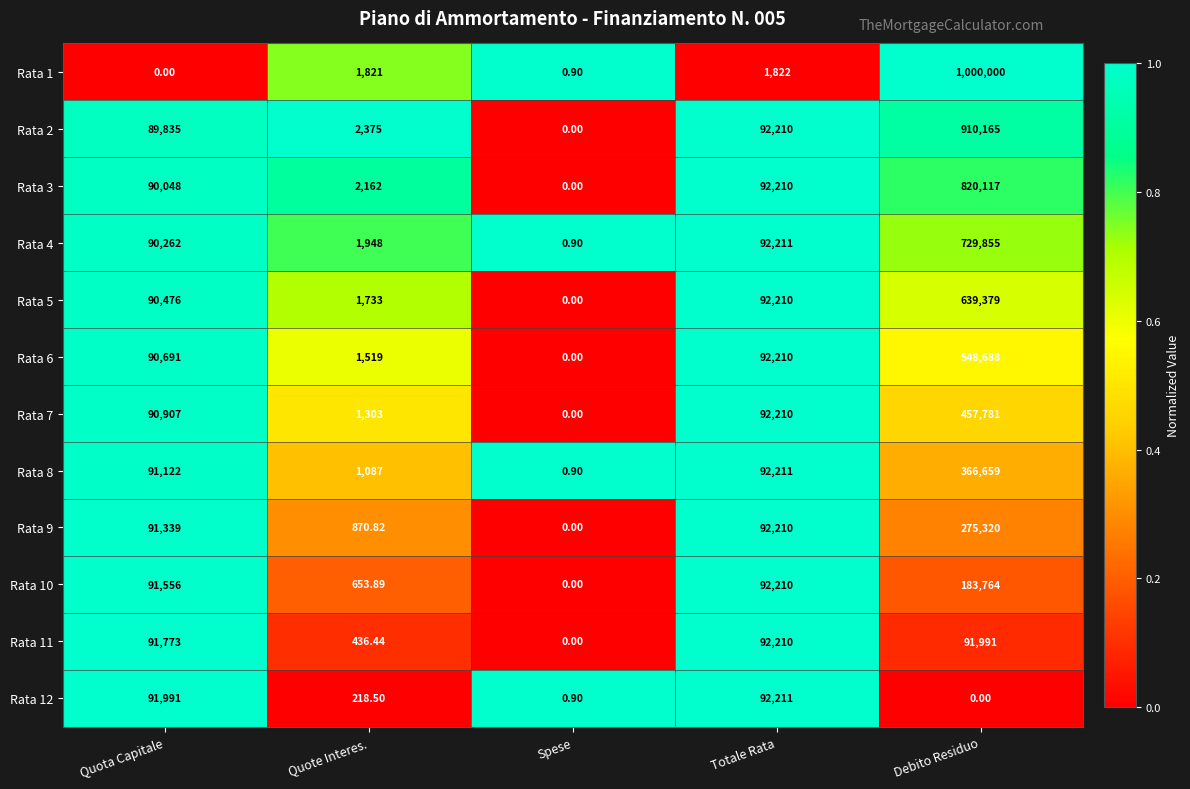

Which category has the lowest value in the Rata 12 series?

Debito Residuo